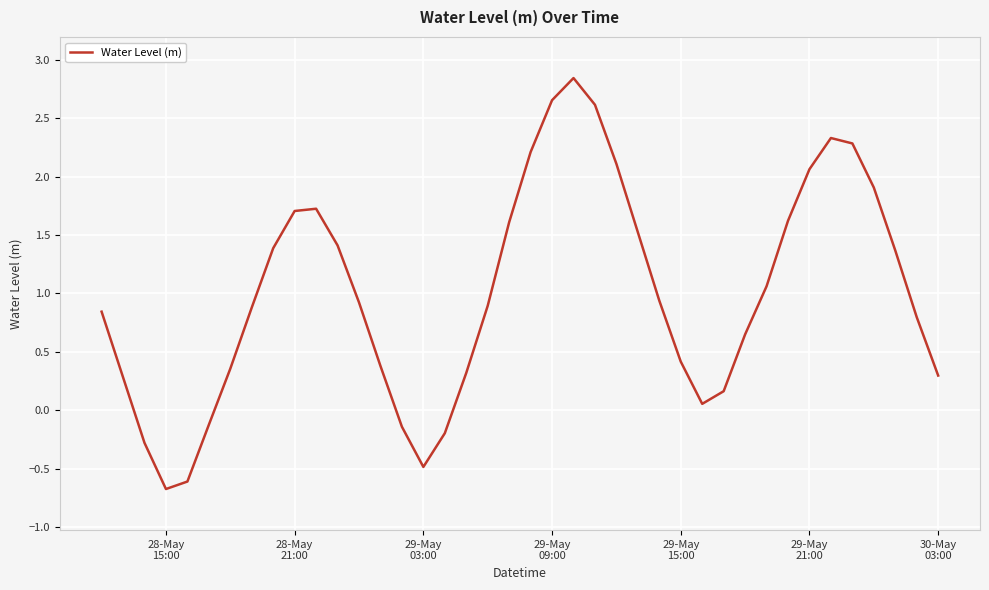

What is the smallest value displayed?

-0.7